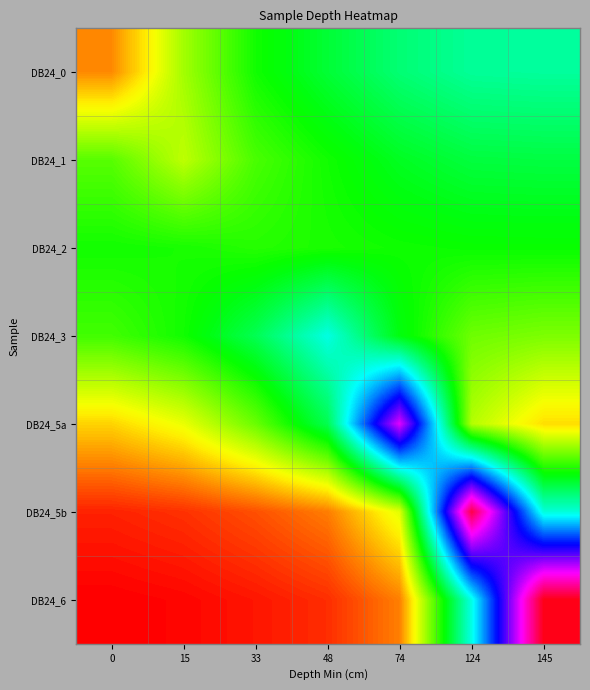

Reading left to right, transcribe all the data shown in this chart.

DB24_0: 0=0.1	15=0.2	33=0.3	48=0.4	74=0.4	124=0.4	145=0.4
DB24_1: 0=0.3	15=0.2	33=0.3	48=0.3	74=0.4	124=0.4	145=0.4
DB24_2: 0=0.3	15=0.3	33=0.3	48=0.3	74=0.3	124=0.3	145=0.3
DB24_3: 0=0.3	15=0.3	33=0.4	48=0.5	74=0.3	124=0.3	145=0.3
DB24_5a: 0=0.1	15=0.2	33=0.3	48=0.4	74=0.8	124=0.2	145=0.1
DB24_5b: 0=0.0	15=0.0	33=0.1	48=0.1	74=0.2	124=1.0	145=0.5
DB24_6: 0=0.0	15=0.0	33=0.0	48=0.0	74=0.1	124=0.5	145=1.0